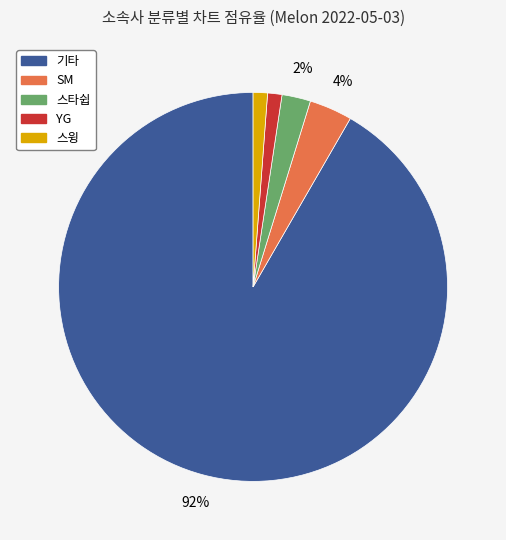

Does any single category account for the majority?

Yes